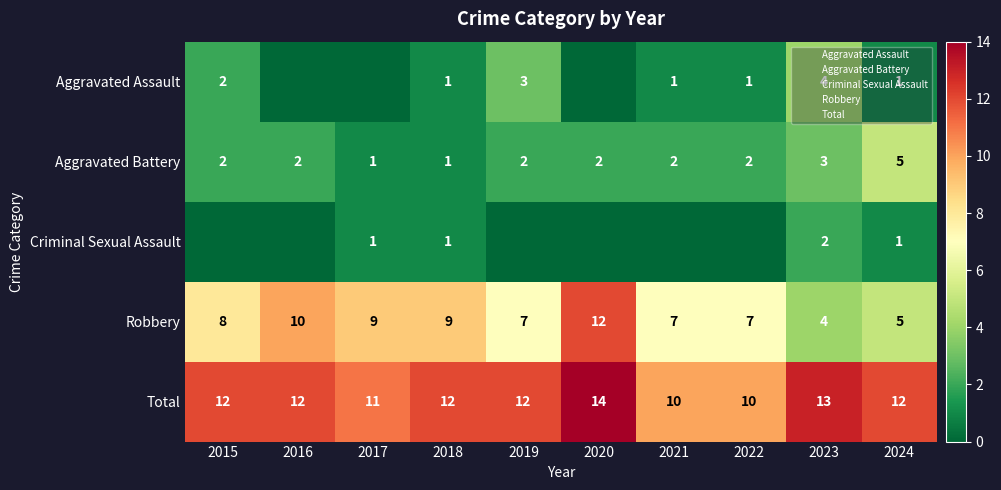

What is the difference between the maximum and minimum values in the Robbery series?

8